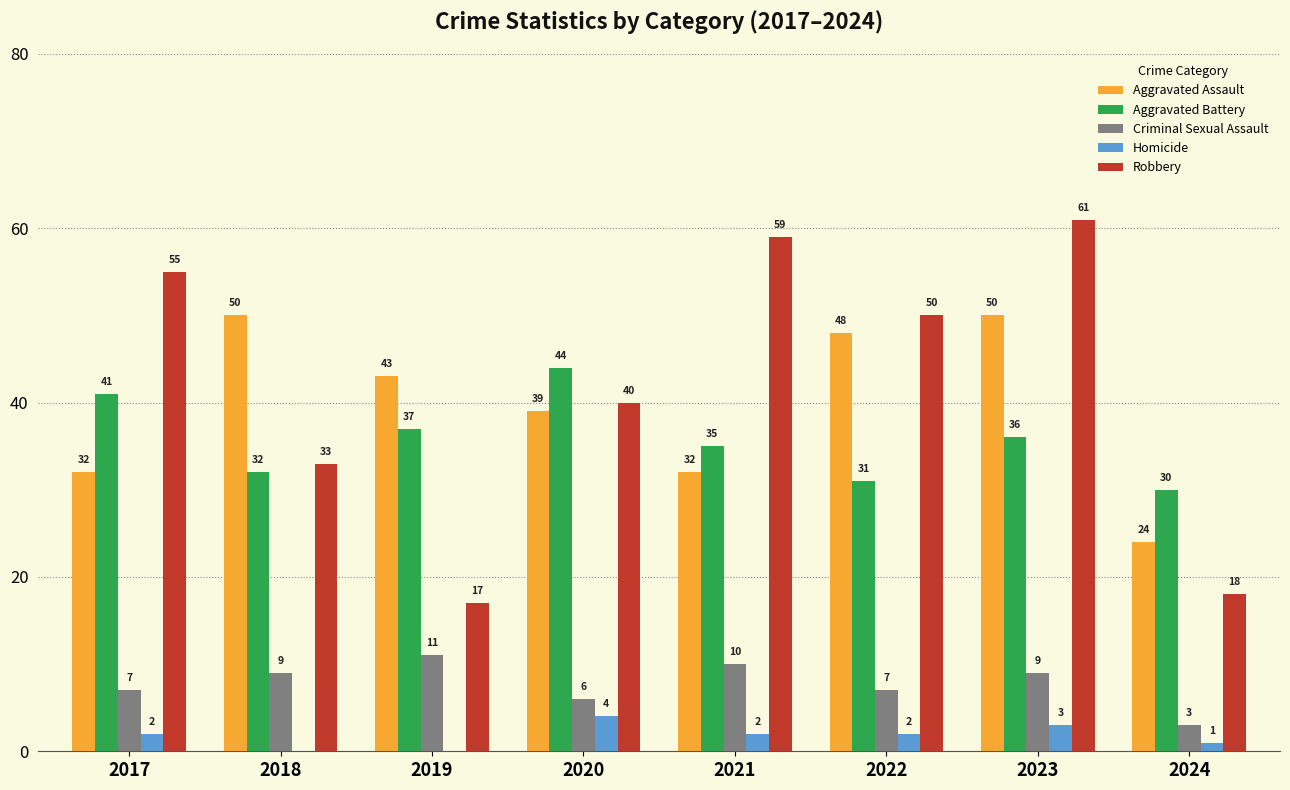

Which series has the largest total across all categories?

Robbery